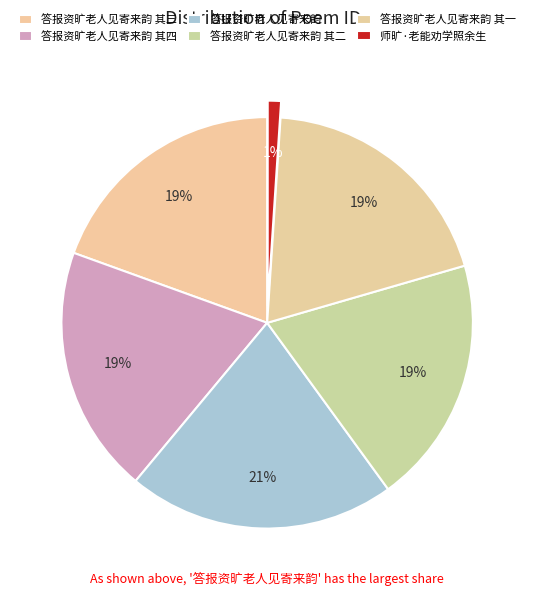

Is 答报资旷老人见寄来韵 其四 the majority of the pie?

No